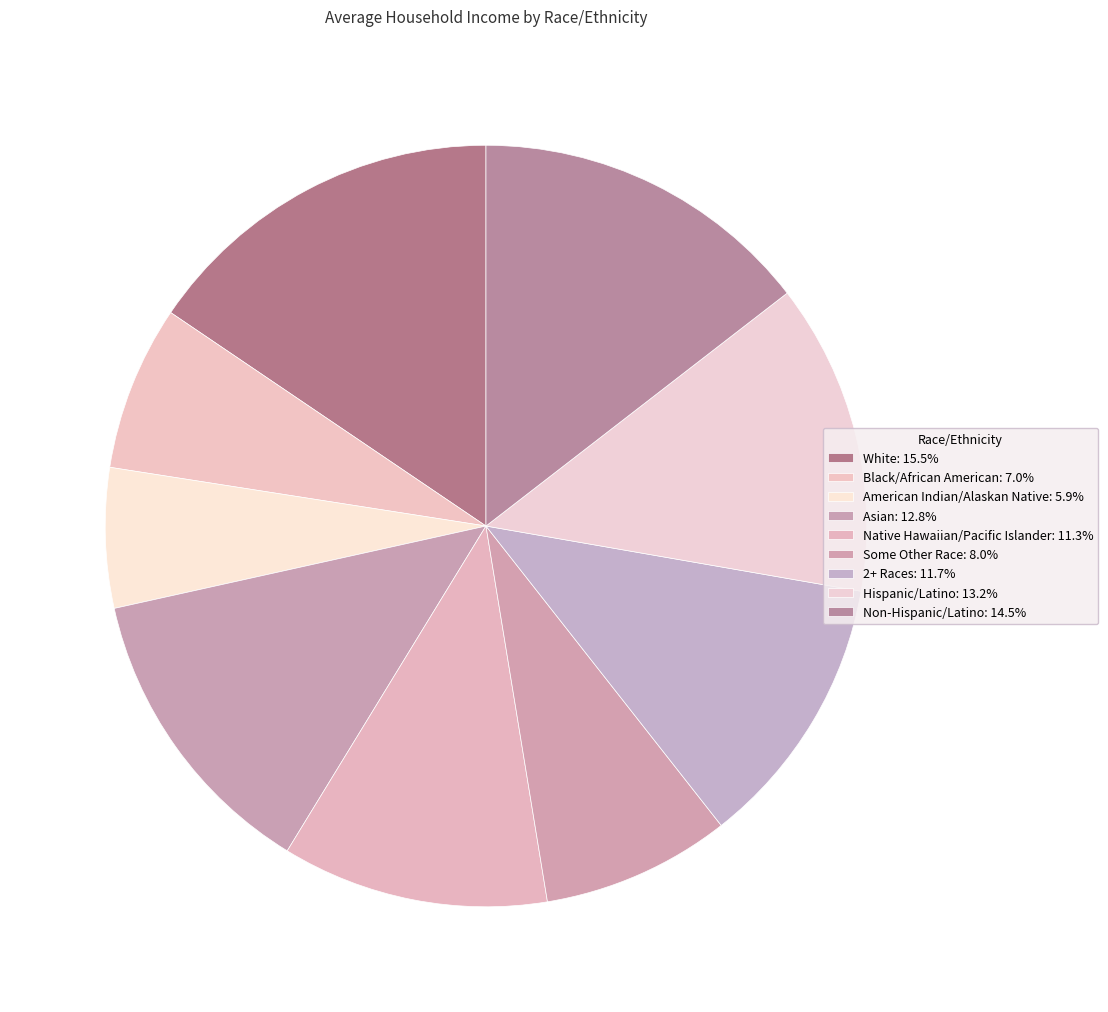

To the nearest percent, what is the difference between the White and Hispanic/Latino slice percentages?

2%